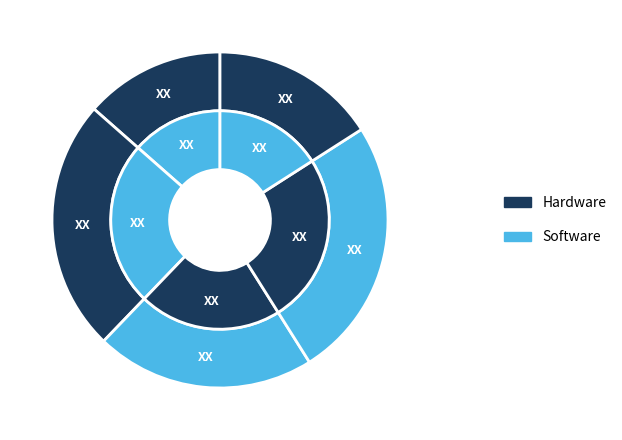

True or false: Topchanchi accounts for 17% of the total.

False